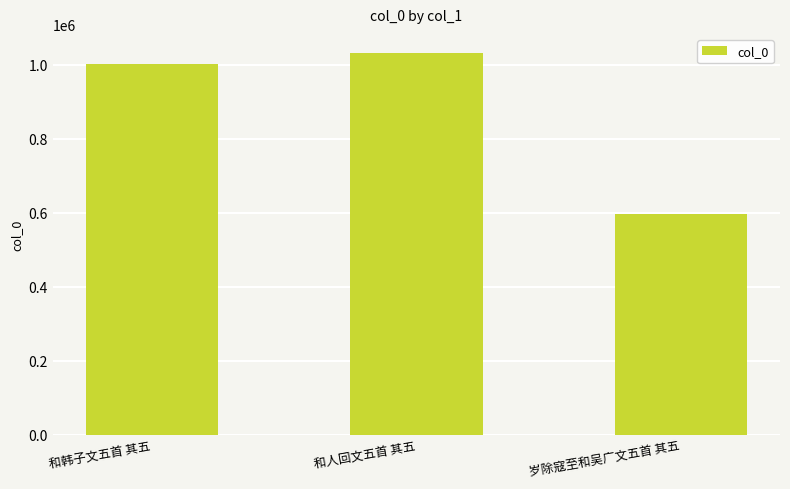

How many data points does each series have?

3